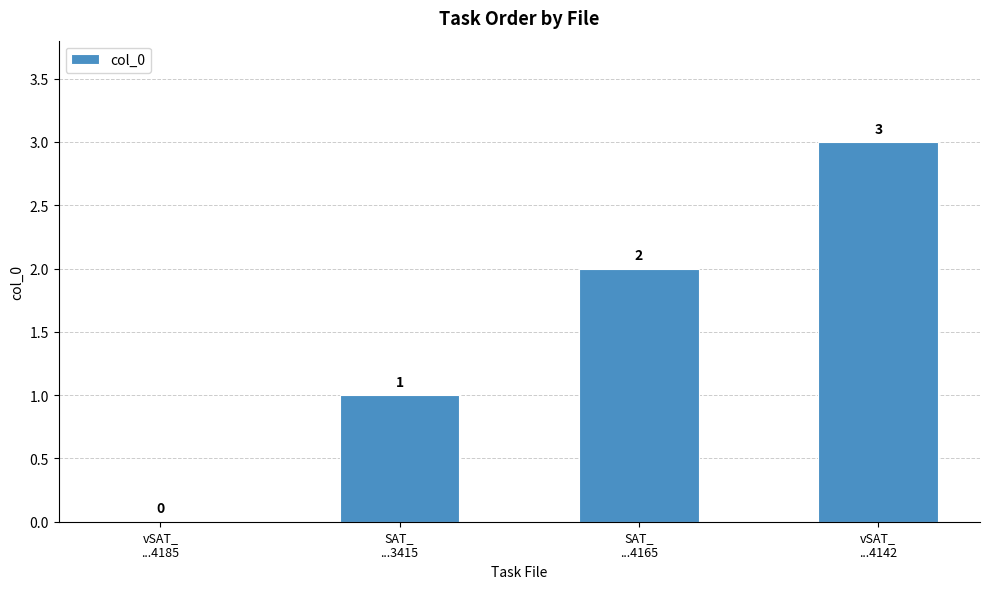

True or false: the data shows -1 at vSAT_
...4185.

False